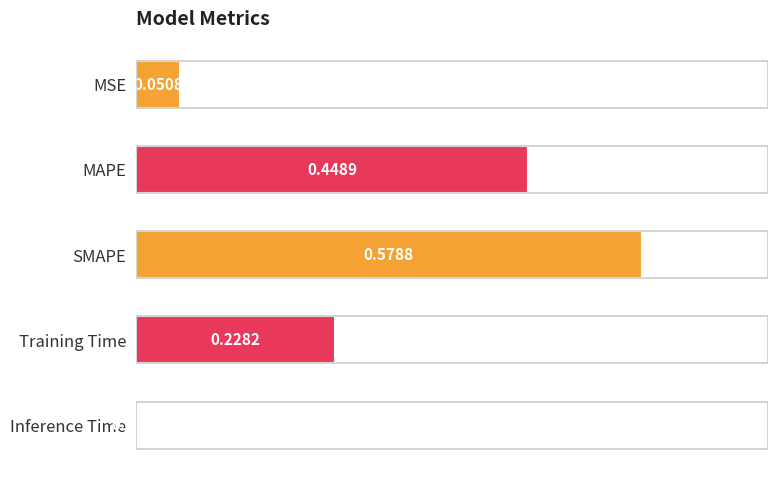

What is the average value?

0.3